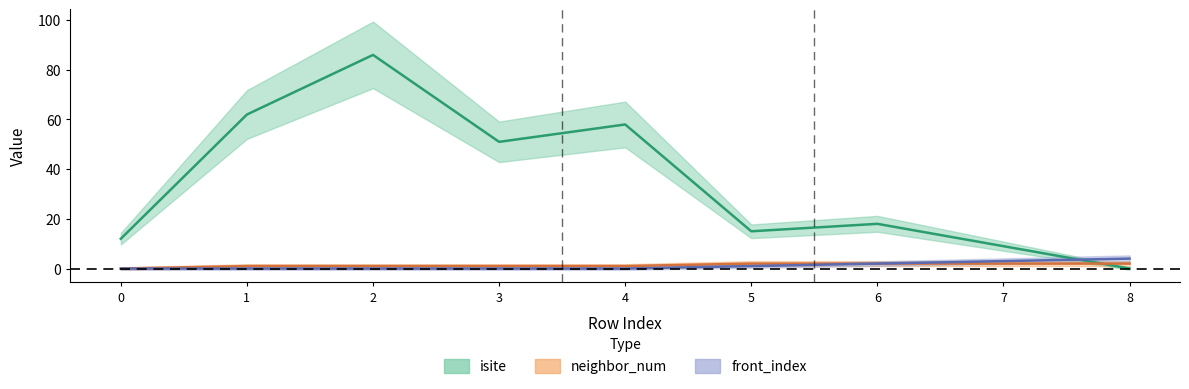

How many positive values does the isite series have?

8